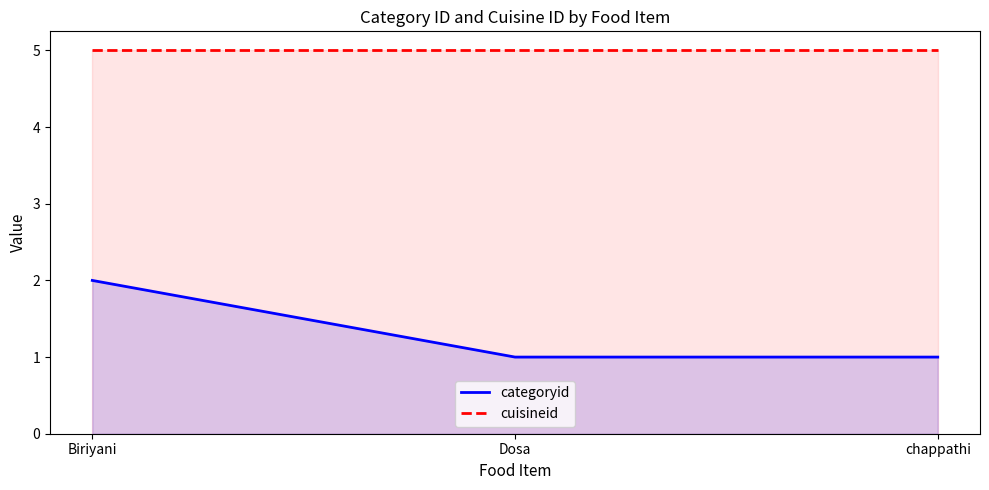

Which series has the largest total across all categories?

cuisineid